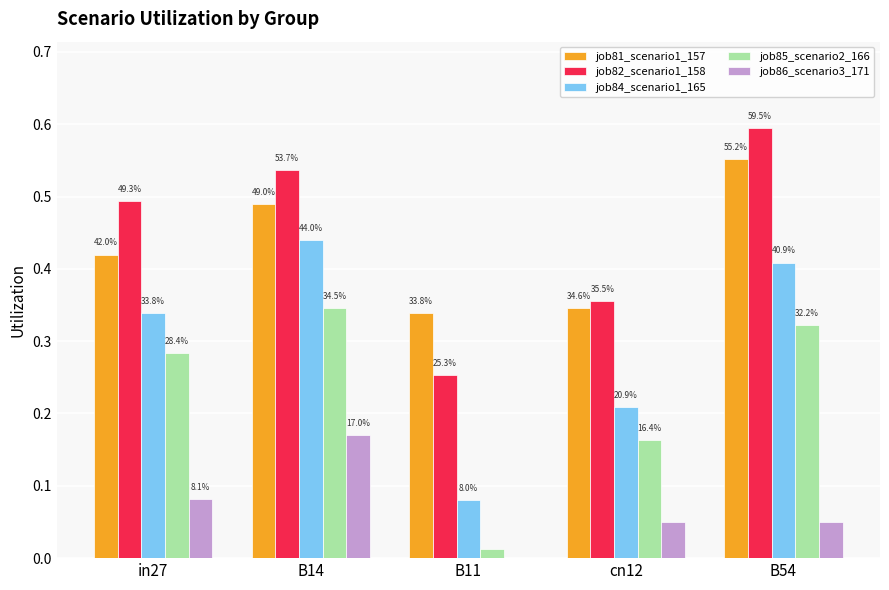

How many groups of bars are there?

5